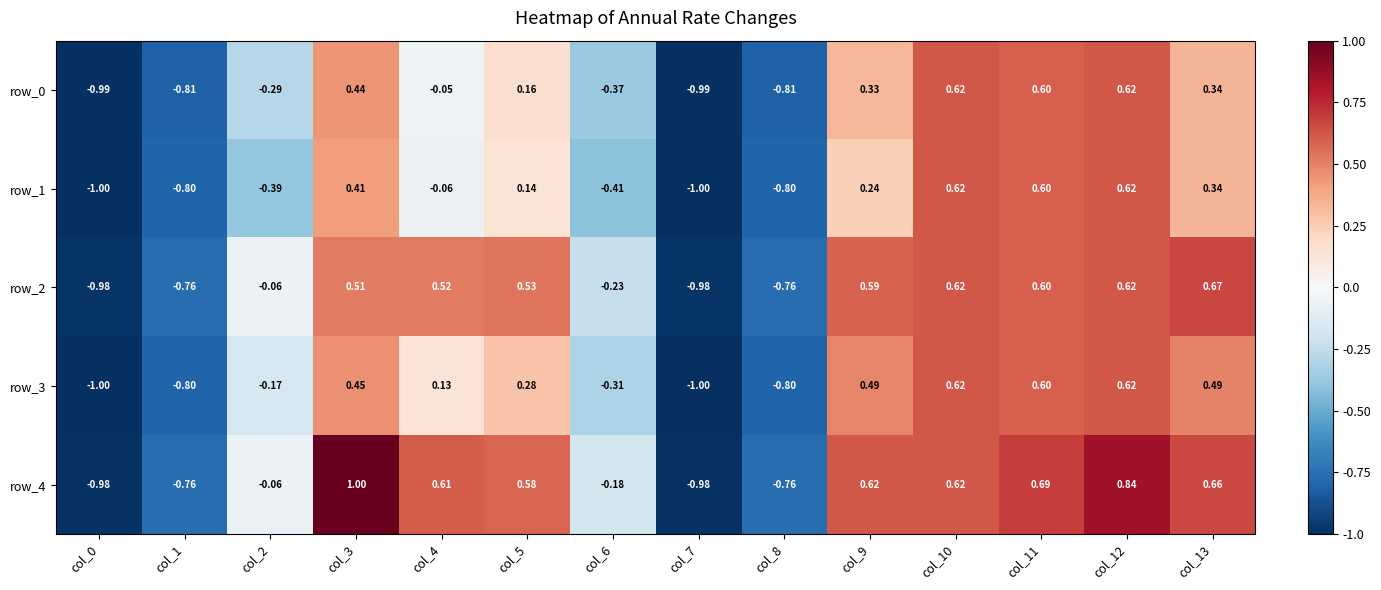

What is the total value across all series at col_2?

-1.0